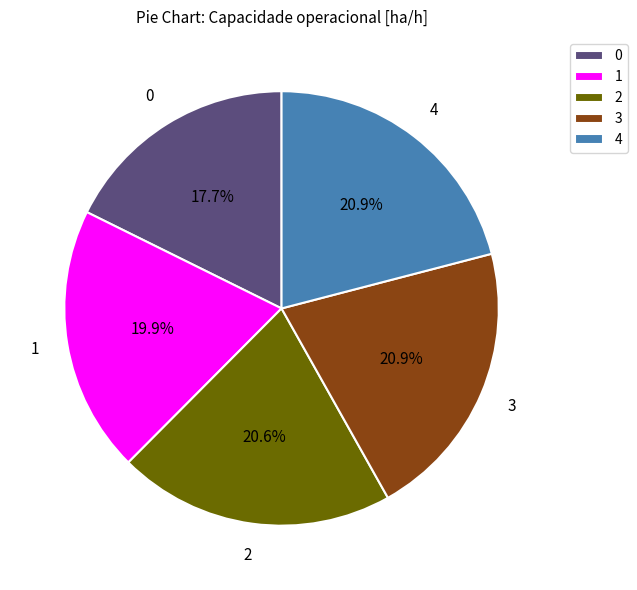

Combined, do 4 and 2 account for over 50%?

No